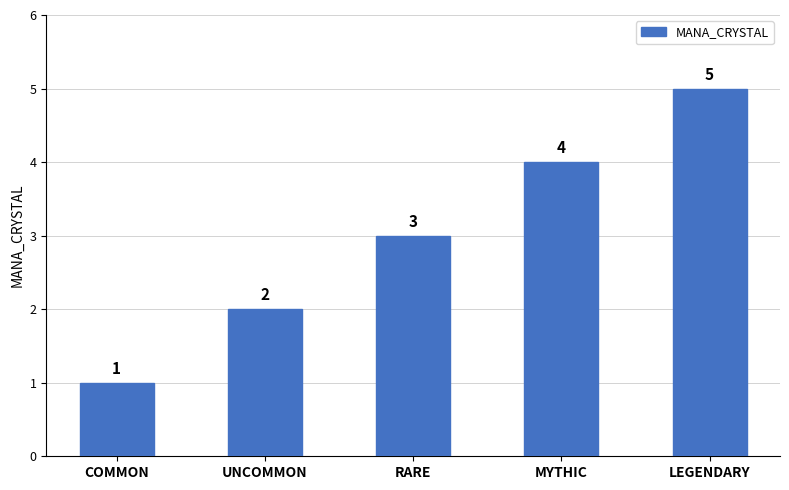

At which label is the value closest to 3?

RARE